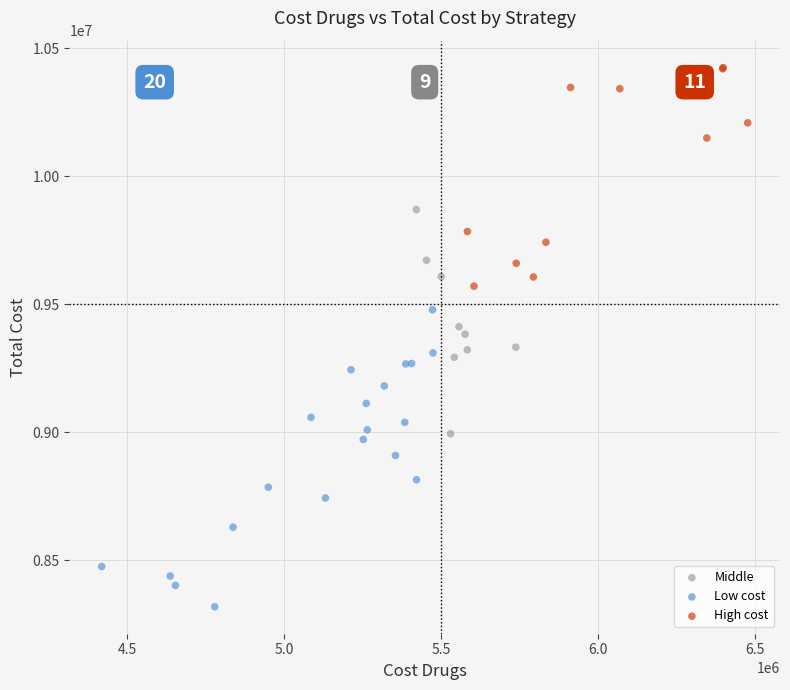

Which series contains the highest Y value?

High cost